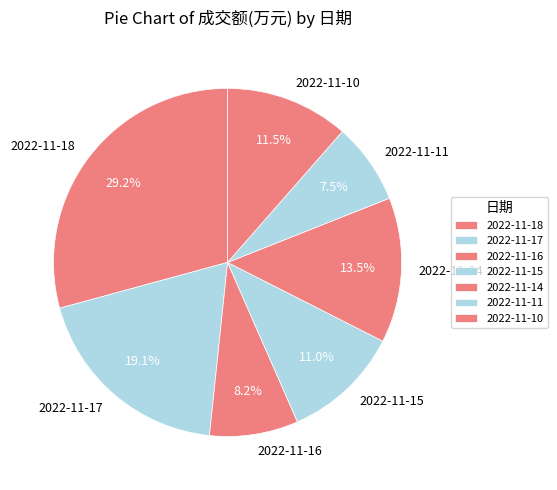

Combined, what portion of the pie is 2022-11-15 and 2022-11-18?

40.2%